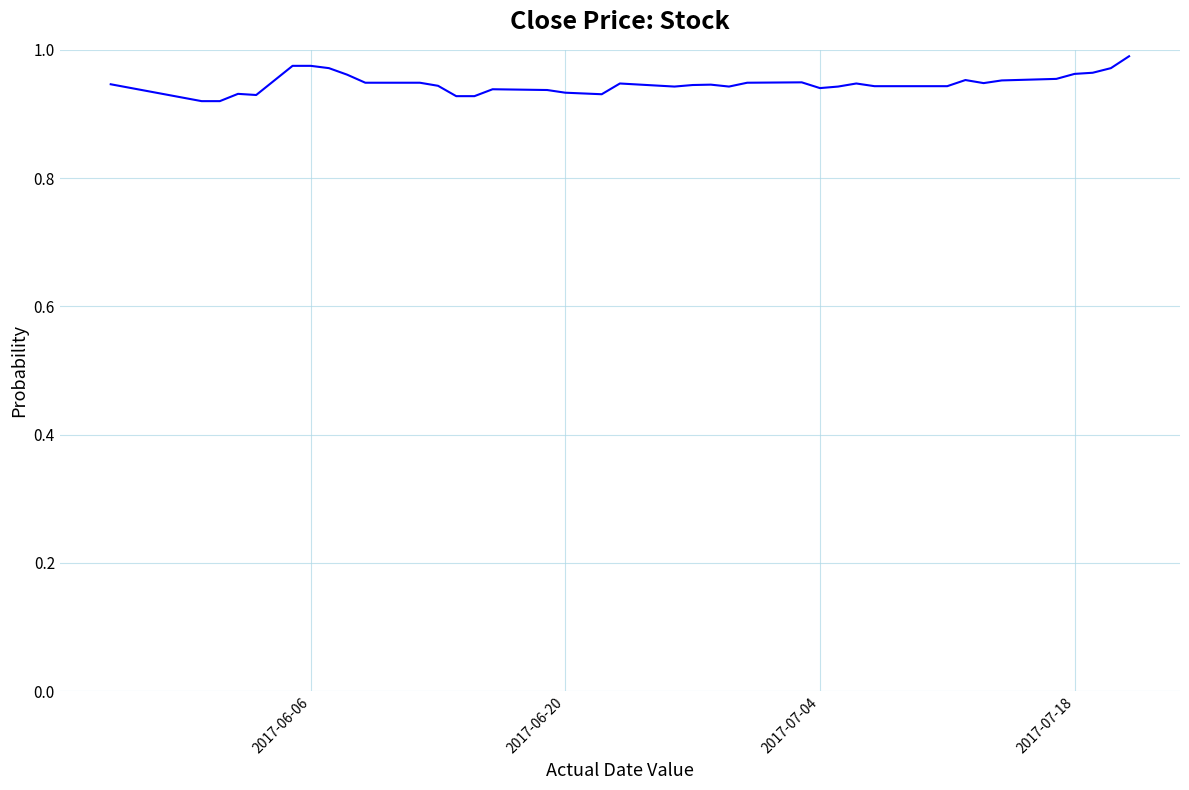

How many interior local valleys (lower than both neighbors) does the data have?

6